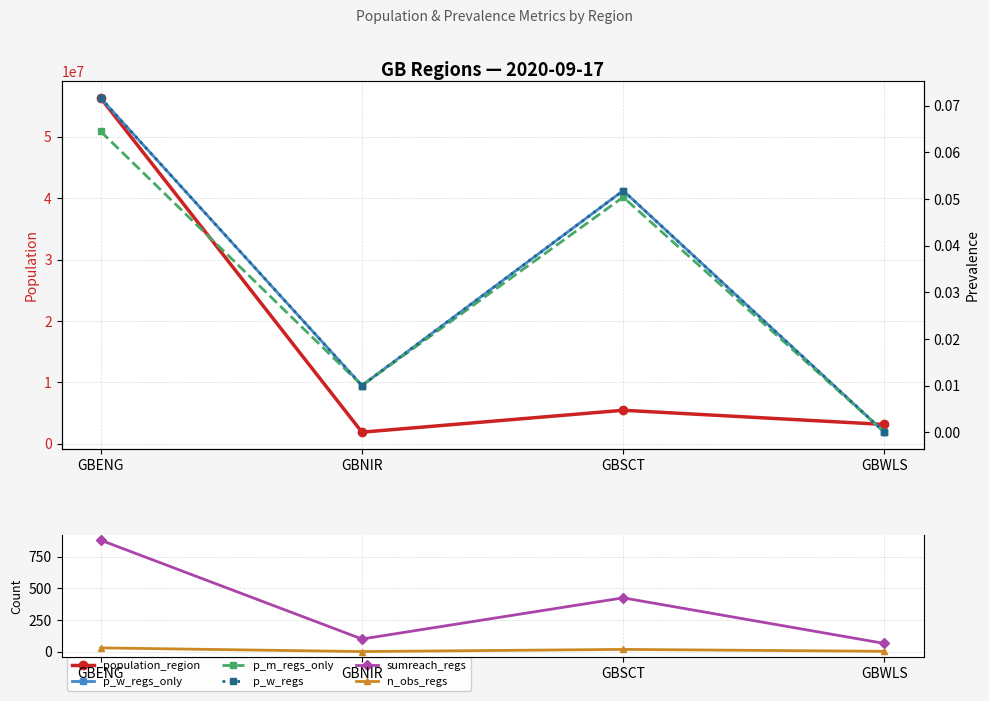

How many data points in p_w_regs_only are above 0?

3